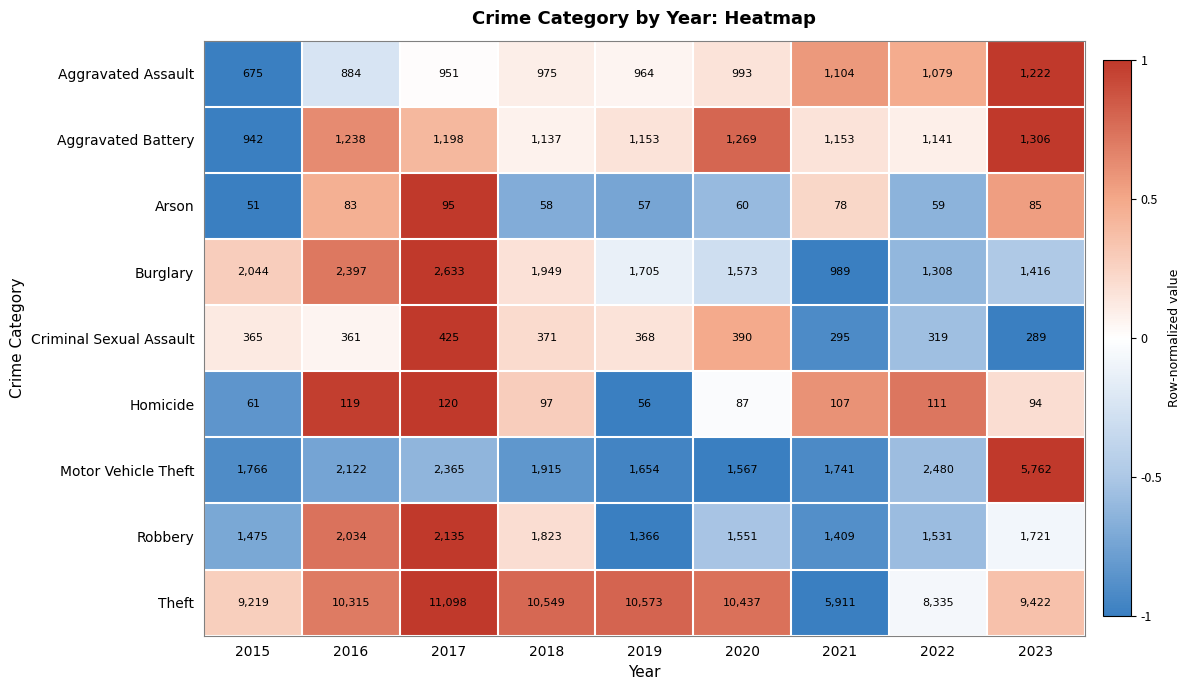

What is the spread (max minus min) of values at 2017?

11003